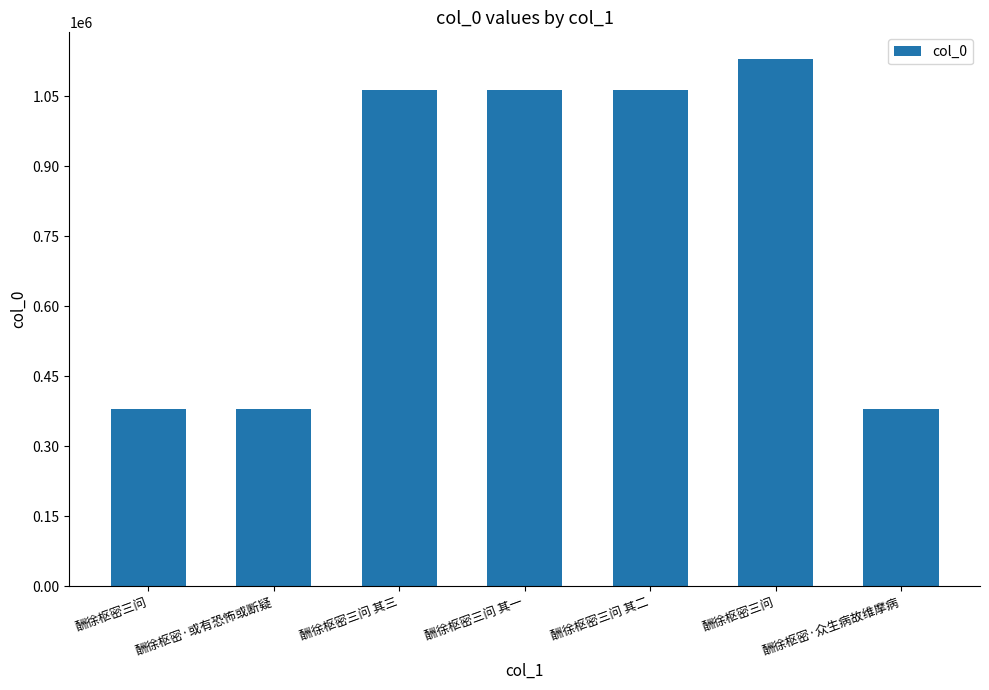

List the labels in order of value, largest first.

酬徐枢密三问, 酬徐枢密三问 其三, 酬徐枢密三问 其二, 酬徐枢密三问 其一, 酬徐枢密·或有恐怖或断疑, 酬徐枢密·众生病故维摩病, 酬徐枢密三问